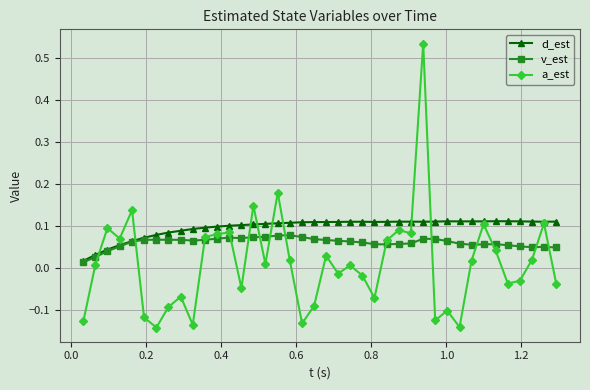

Does the chart have visible grid lines?

Yes